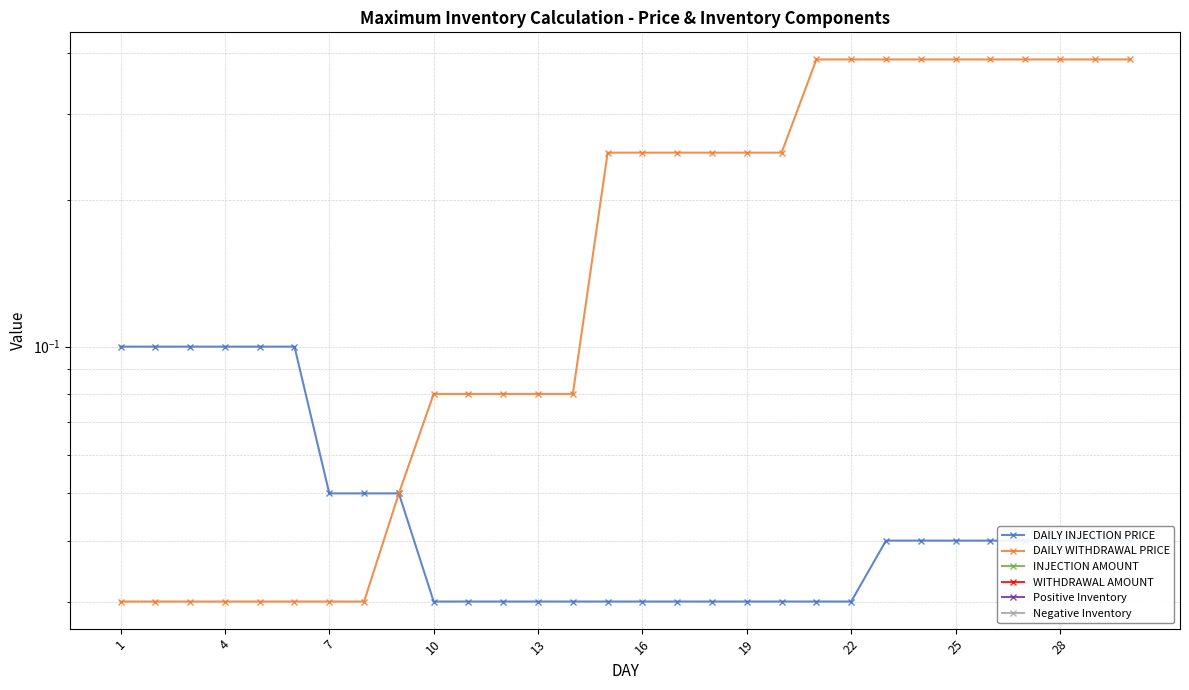

Reading right to left, what are all the values shown in this chart?

DAILY INJECTION PRICE: 0.0	0.0	0.0	0.0	0.0	0.0	0.0	0.0	0.0	0.0	0.0	0.0	0.0	0.0	0.0	0.0	0.0	0.0	0.0	0.0	0.0	0.1	0.1	0.1	0.1	0.1	0.1	0.1	0.1	0.1
DAILY WITHDRAWAL PRICE: 0.4	0.4	0.4	0.4	0.4	0.4	0.4	0.4	0.4	0.4	0.2	0.2	0.2	0.2	0.2	0.2	0.1	0.1	0.1	0.1	0.1	0.1	0.0	0.0	0.0	0.0	0.0	0.0	0.0	0.0
INJECTION AMOUNT: 0.0	0.0	0.0	0.0	0.0	0.0	0.0	0.0	0.0	0.0	0.0	0.0	0.0	0.0	0.0	0.0	0.0	0.0	0.0	0.0	0.0	0.0	0.0	0.0	0.0	0.0	0.0	0.0	0.0	0.0
WITHDRAWAL AMOUNT: 0.0	0.0	0.0	0.0	0.0	0.0	0.0	0.0	0.0	0.0	0.0	0.0	0.0	0.0	0.0	0.0	0.0	0.0	0.0	0.0	0.0	0.0	0.0	0.0	0.0	0.0	0.0	0.0	0.0	0.0
Positive Inventory: 0.0	0.0	0.0	0.0	0.0	0.0	0.0	0.0	0.0	0.0	0.0	0.0	0.0	0.0	0.0	0.0	0.0	0.0	0.0	0.0	0.0	0.0	0.0	0.0	0.0	0.0	0.0	0.0	0.0	0.0
Negative Inventory: 0.0	0.0	0.0	0.0	0.0	0.0	0.0	0.0	0.0	0.0	0.0	0.0	0.0	0.0	0.0	0.0	0.0	0.0	0.0	0.0	0.0	0.0	0.0	0.0	0.0	0.0	0.0	0.0	0.0	0.0